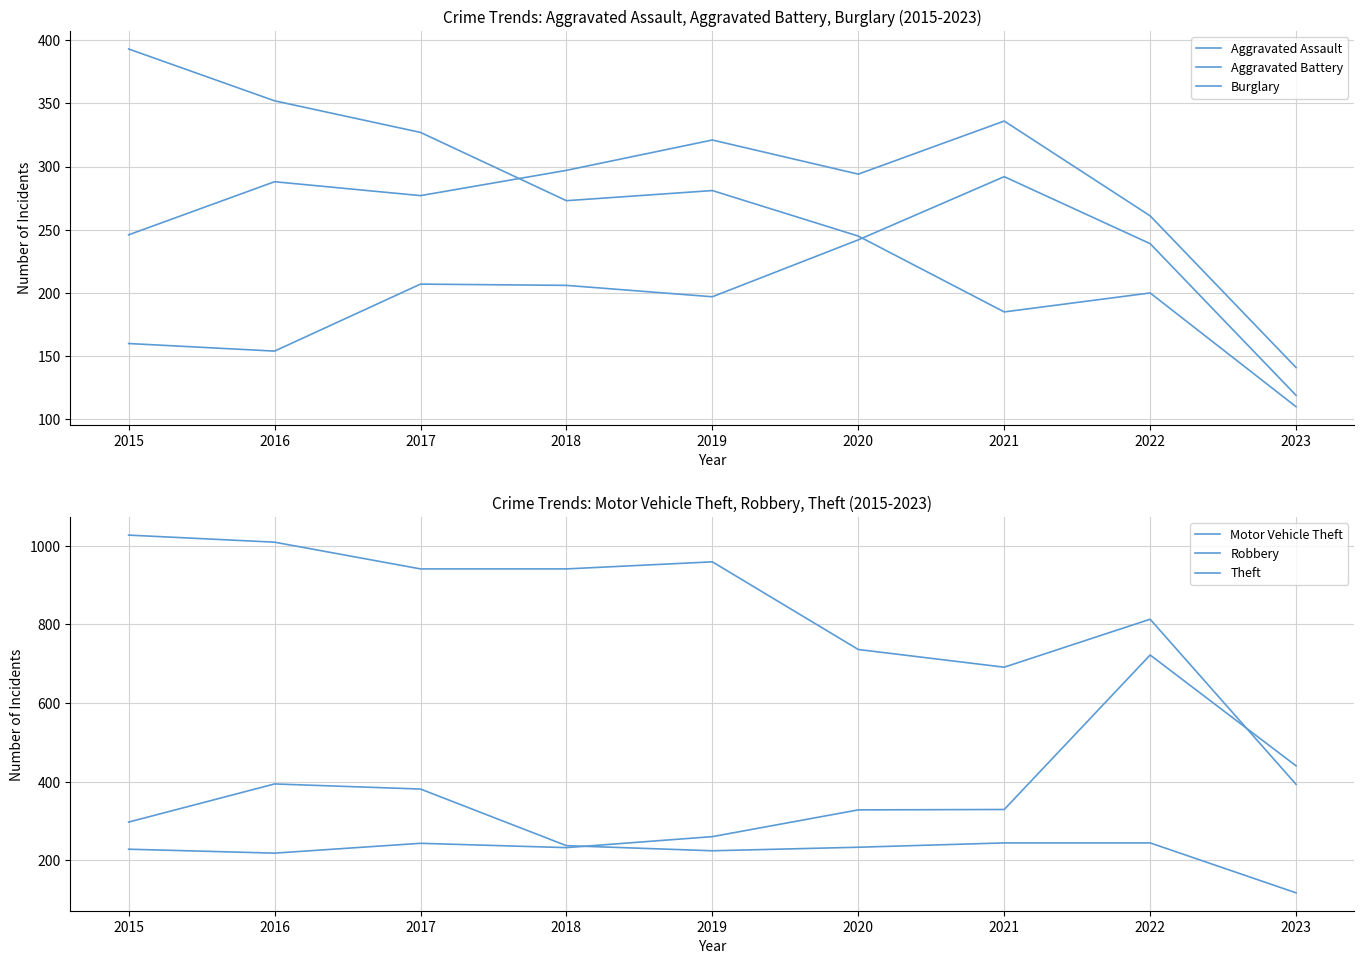

Reading left to right, transcribe all the data shown in this chart.

Aggravated Assault: 2015=160	2016=154	2017=207	2018=206	2019=197	2020=242	2021=292	2022=239	2023=119
Aggravated Battery: 2015=246	2016=288	2017=277	2018=297	2019=321	2020=294	2021=336	2022=261	2023=141
Burglary: 2015=393	2016=352	2017=327	2018=273	2019=281	2020=245	2021=185	2022=200	2023=110
Motor Vehicle Theft: 2015=228	2016=218	2017=243	2018=232	2019=260	2020=328	2021=329	2022=722	2023=440
Robbery: 2015=297	2016=394	2017=381	2018=237	2019=224	2020=233	2021=244	2022=244	2023=117
Theft: 2015=1027	2016=1009	2017=941	2018=941	2019=959	2020=736	2021=691	2022=813	2023=393